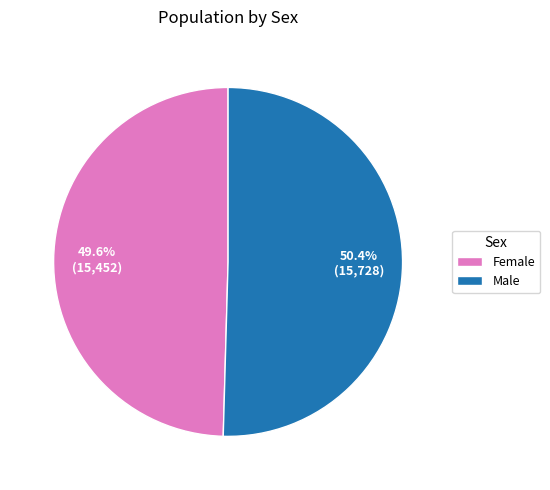

Which category has the smallest portion of the pie?

Female